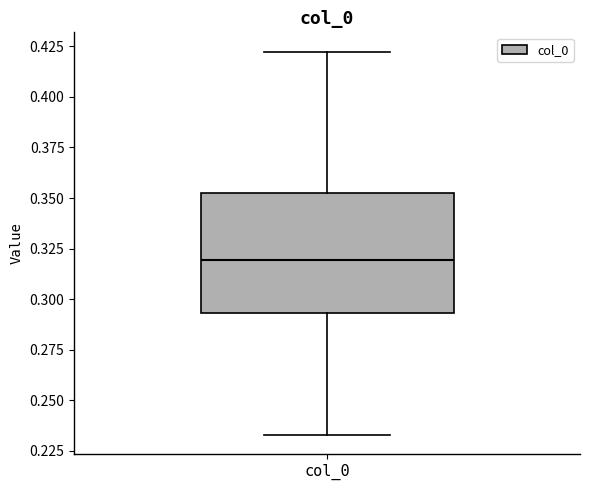

Transcribe this box plot: give where the median line is, the range the box spans, and where the two whiskers end, as read against the y-axis. The values are not printed on the chart, so give them approximately, as read against the axis.

median 0.320, box 0.295 to 0.350, whiskers 0.235 to 0.420